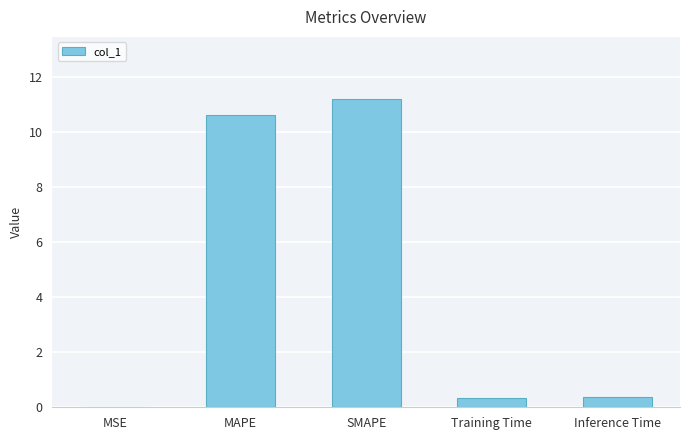

Which category has the highest value across all series?

SMAPE